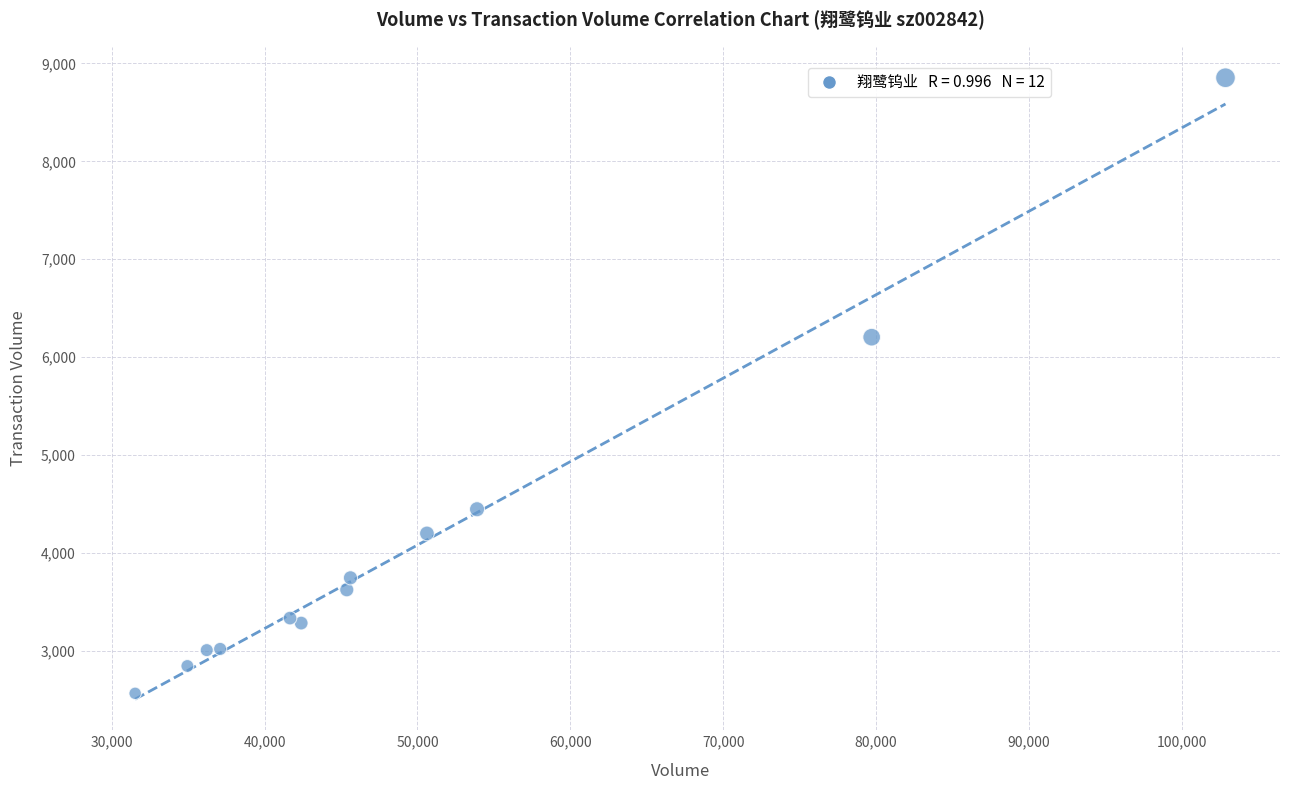

What Y value in the scatter plot is closest to 5711?

6205